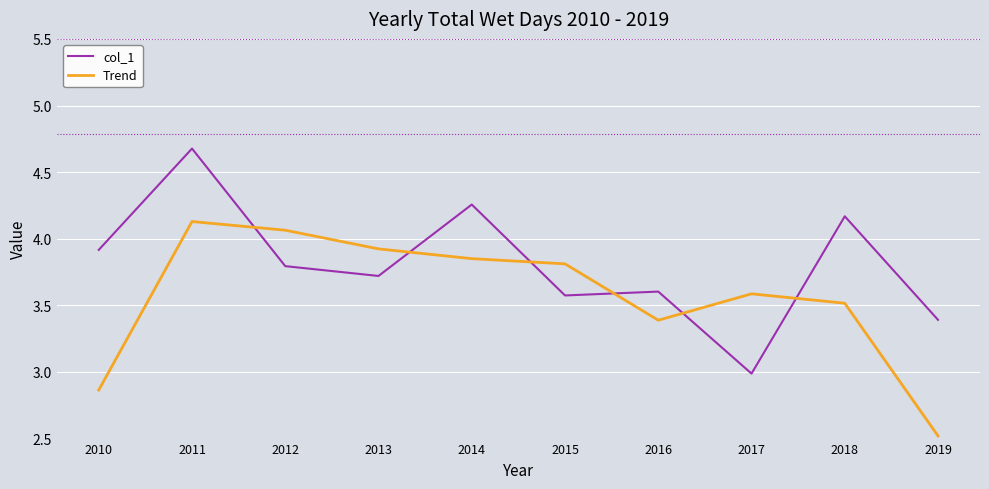

List the series in order of their overall mean, highest first.

col_1, Trend